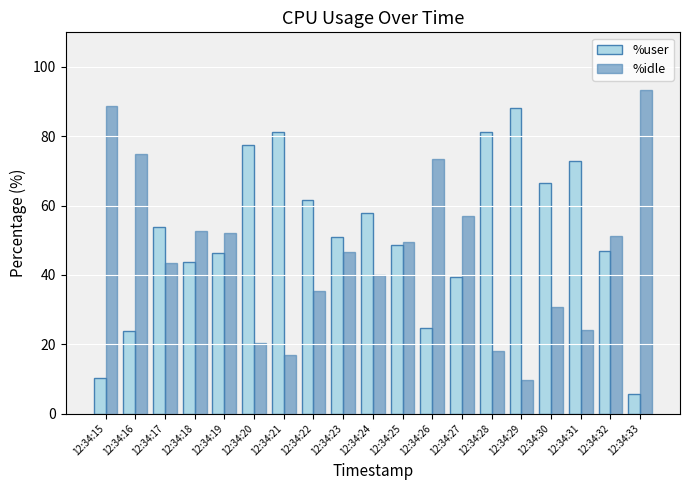

At which category does the chart reach its peak across all series?

12:34:33